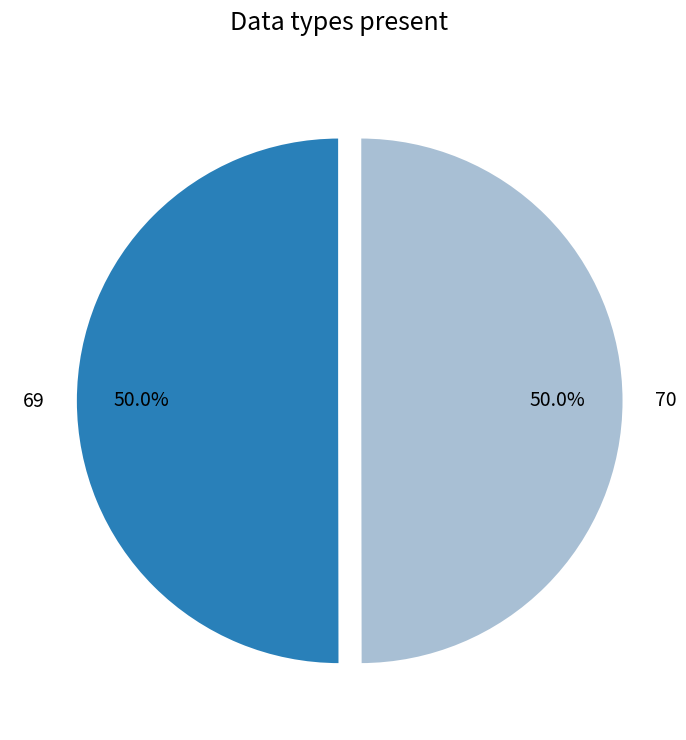

Approximately how many times larger is the value at 69 compared to 70?

1.0